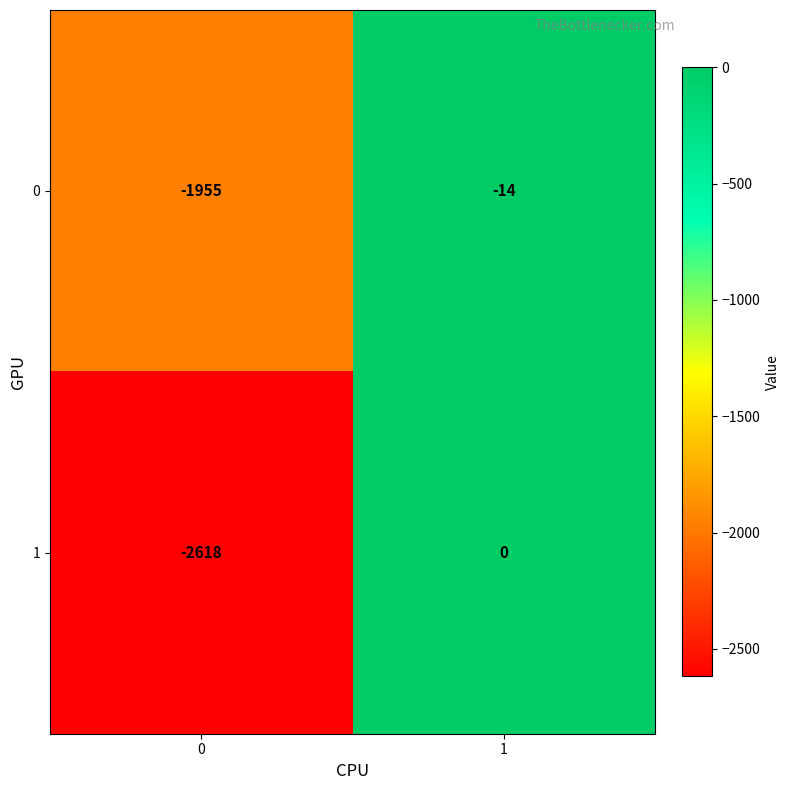

Which series has the largest total across all categories?

0